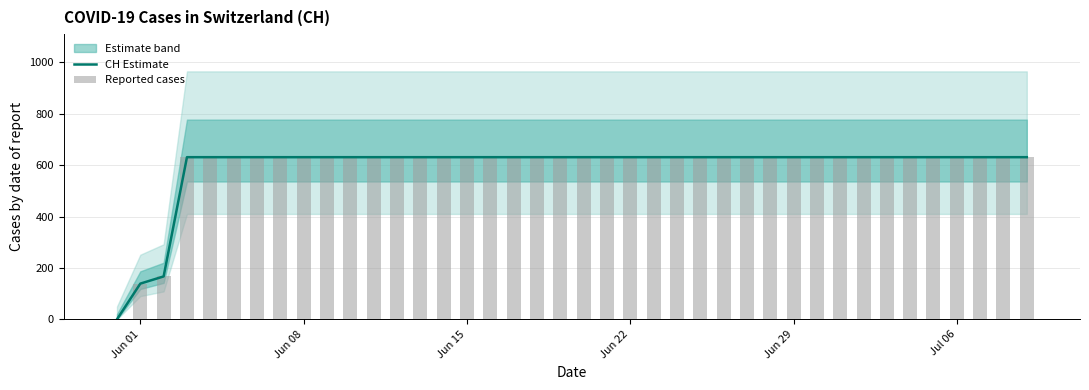

Is it true that Reported cases equals 266 at 32?

False